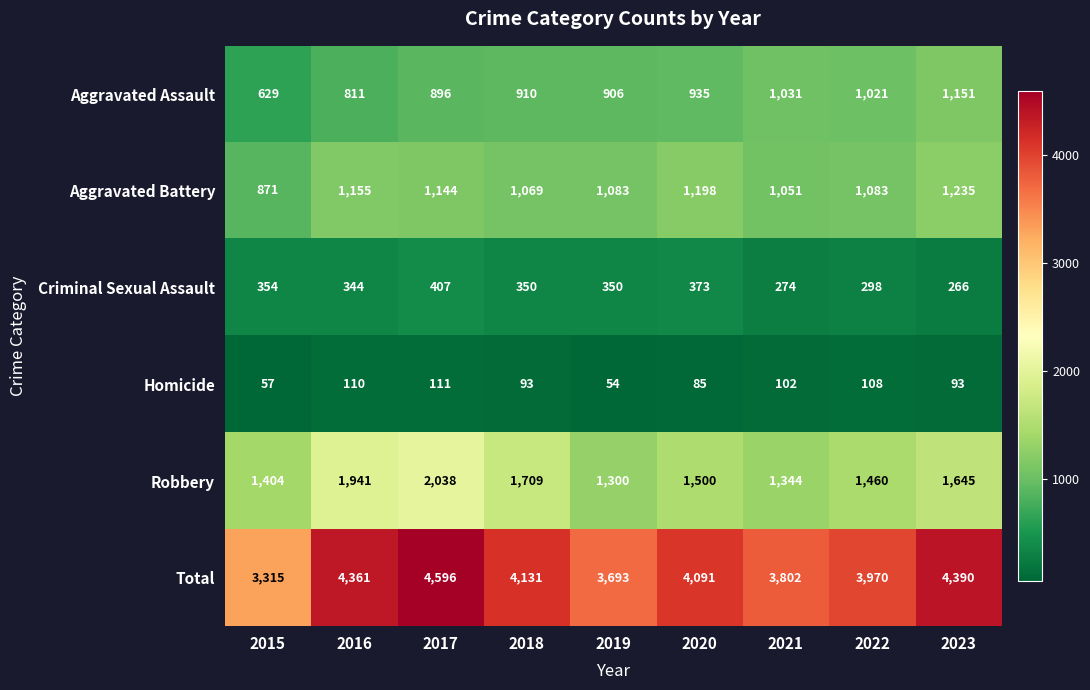

Between 2015 and 2021, which series saw the biggest shift?

Total